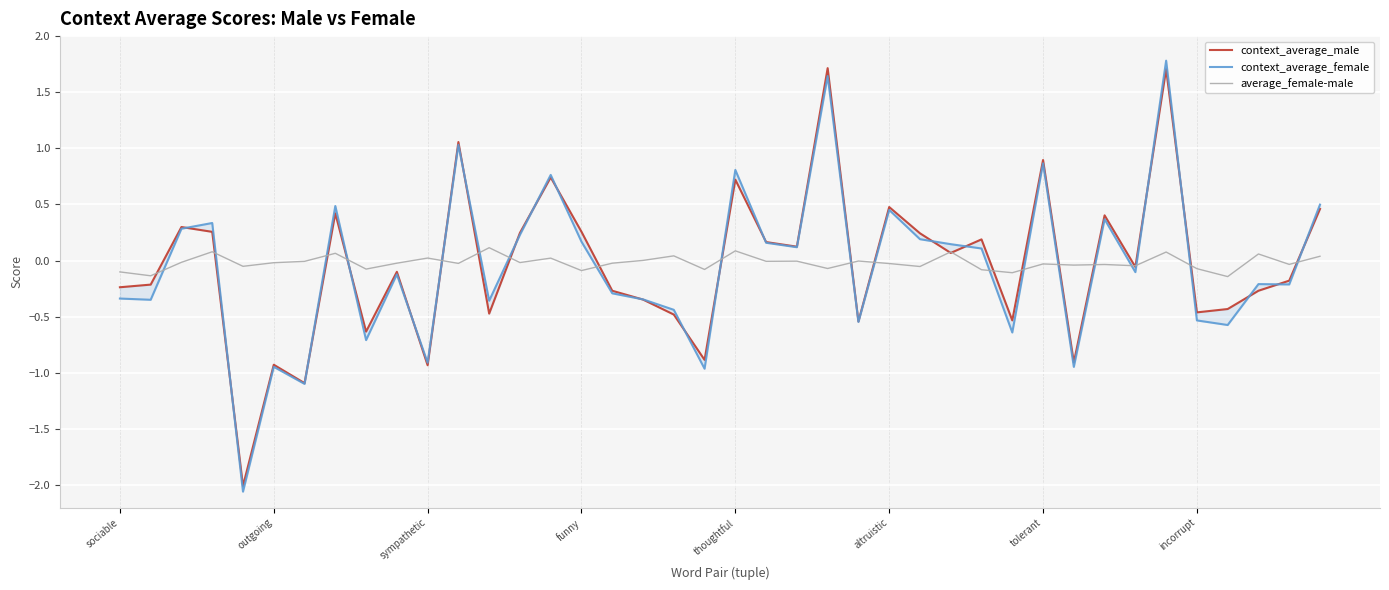

What is the total value across all series at 9?

-0.2